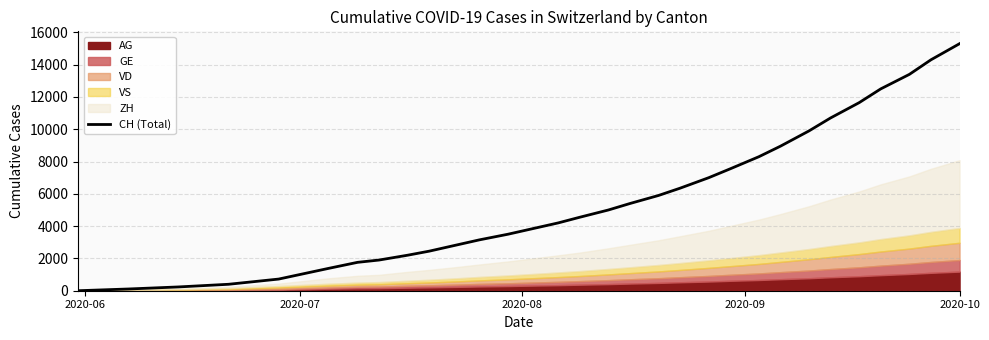

How many values are above zero?

30